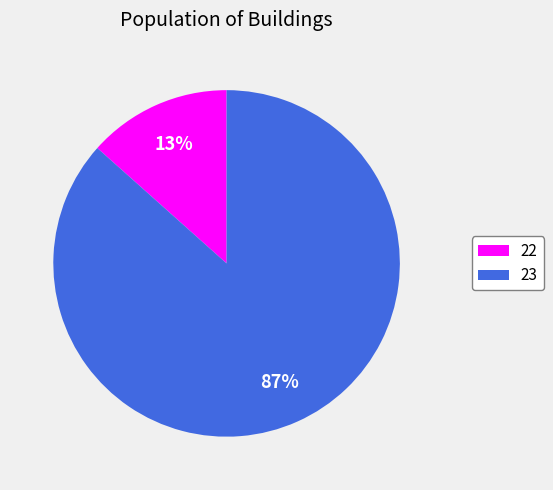

How many segments does this pie chart have?

2